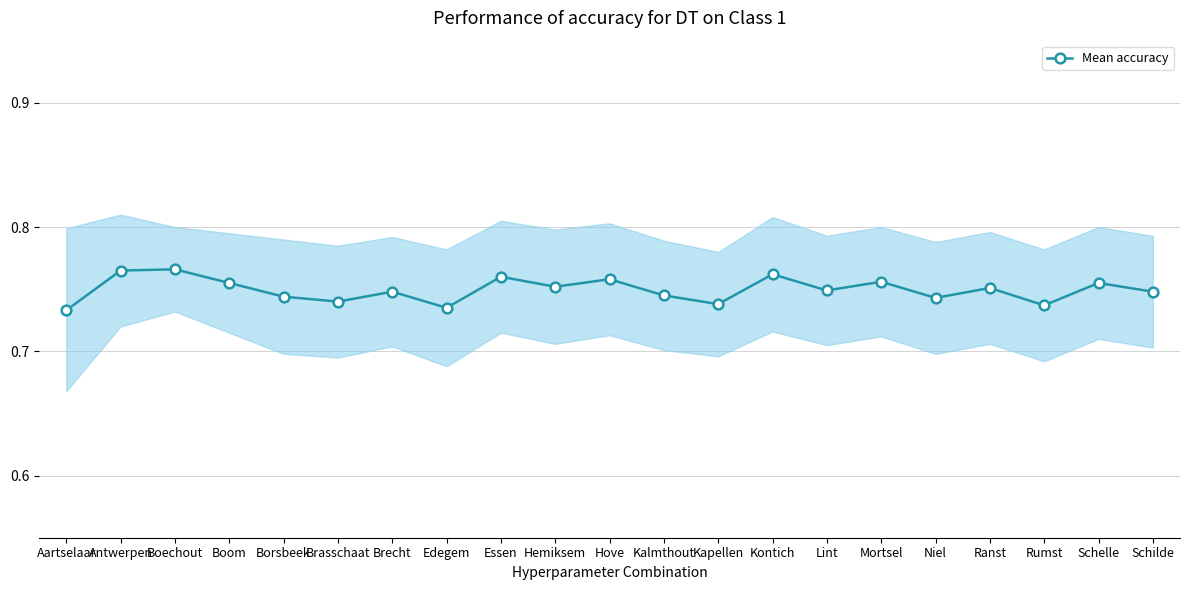

Rank the categories by value from lowest to highest.

Aartselaar, Edegem, Rumst, Kapellen, Brasschaat, Niel, Borsbeek, Kalmthout, Brecht, Schilde, Lint, Ranst, Hemiksem, Boom, Schelle, Mortsel, Hove, Essen, Kontich, Antwerpen, Boechout